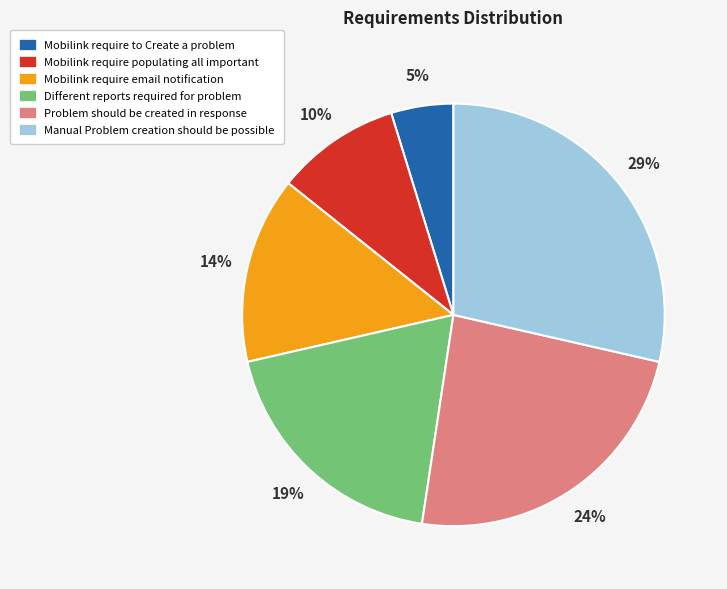

Which has a higher value, Mobilink require email notification or Manual Problem creation should be possible?

Manual Problem creation should be possible